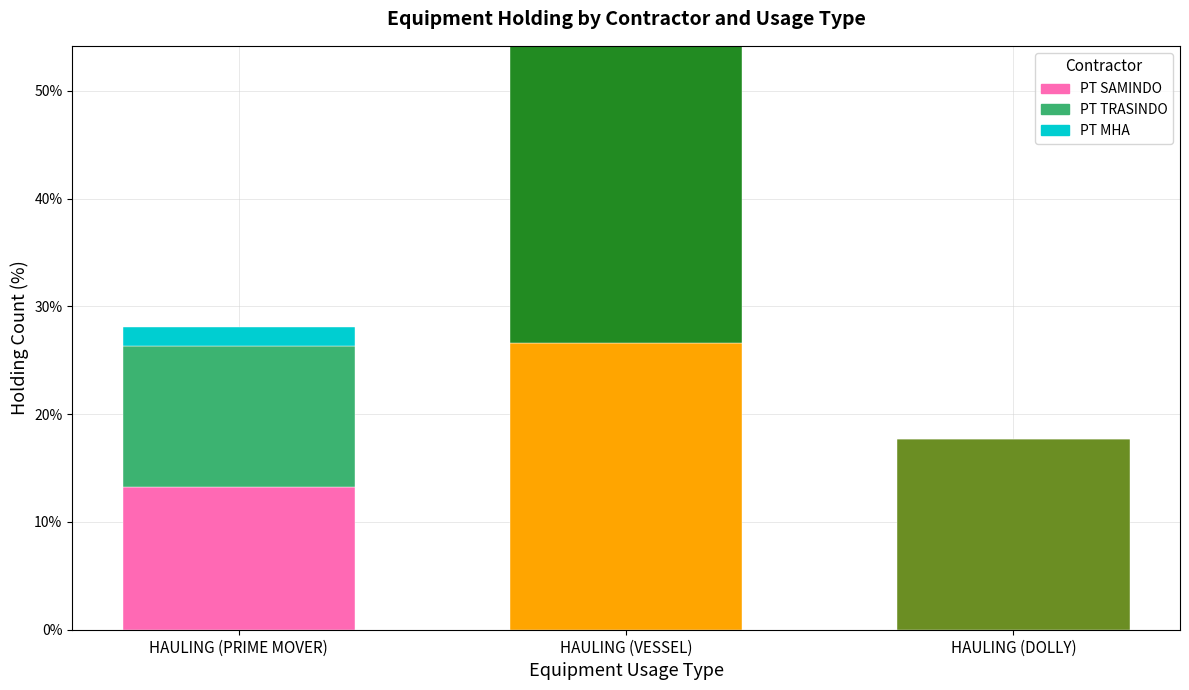

Reading left to right, transcribe the values for PT SAMINDO.

HAULING (PRIME MOVER)=13.3	HAULING (VESSEL)=26.6	HAULING (DOLLY)=0.0